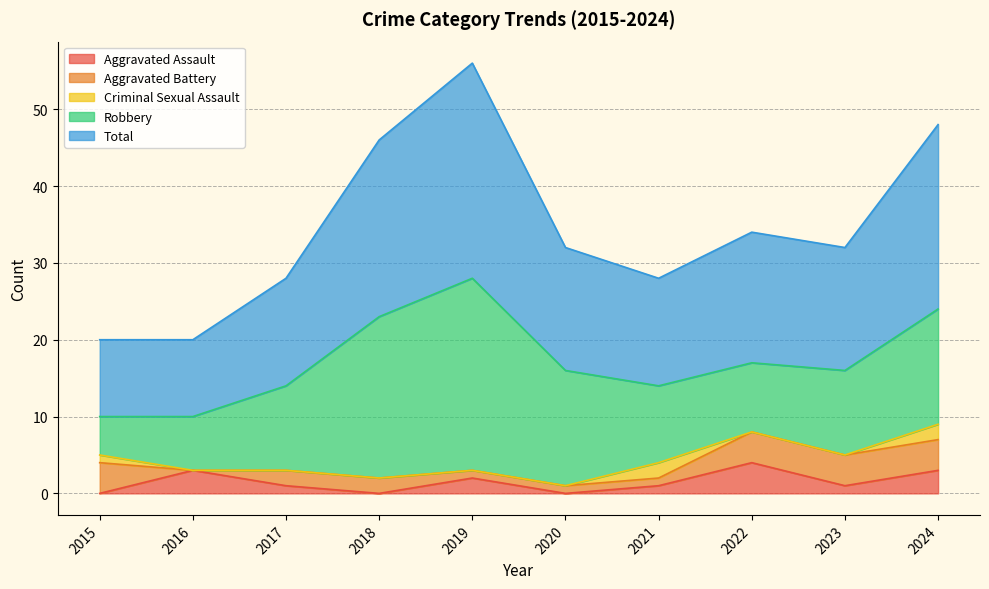

At how many categories does at least one series exceed 25?

1